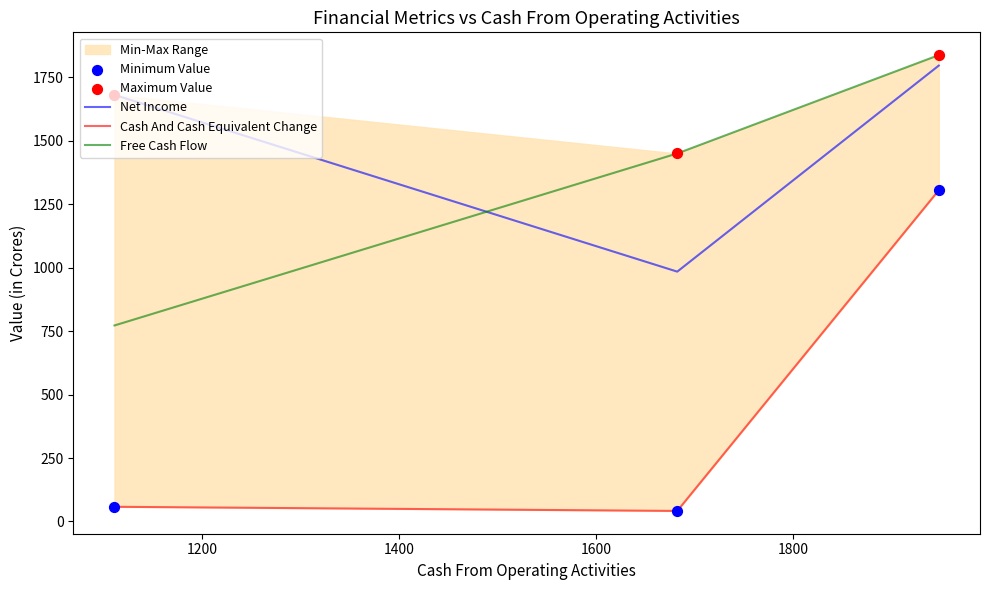

Which series has the largest total across all categories?

Maximum Value